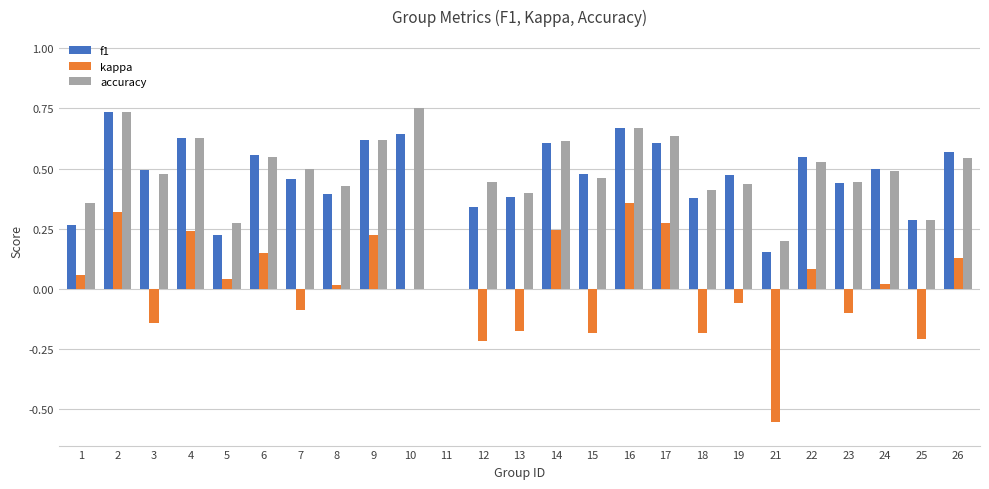

Which series has the largest total across all categories?

accuracy